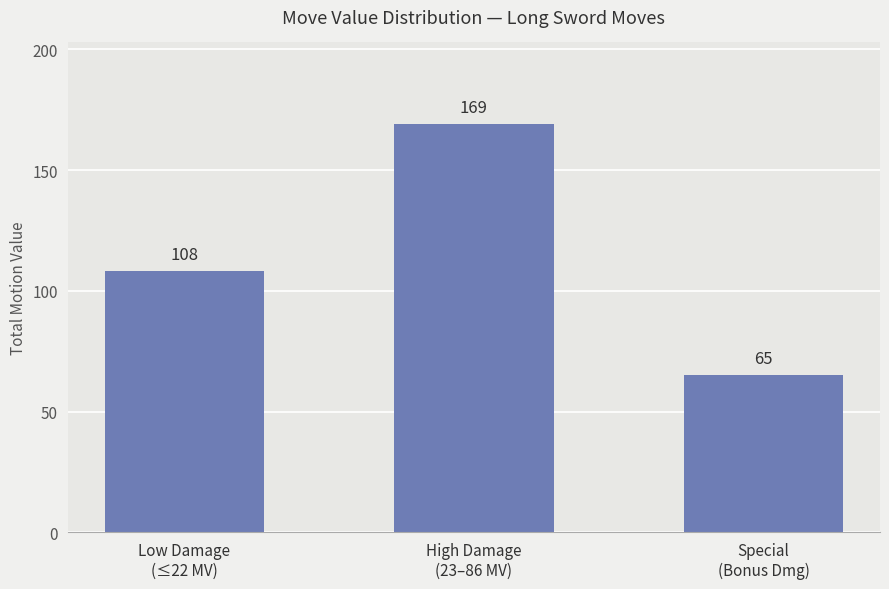

How many values are below 108?

1